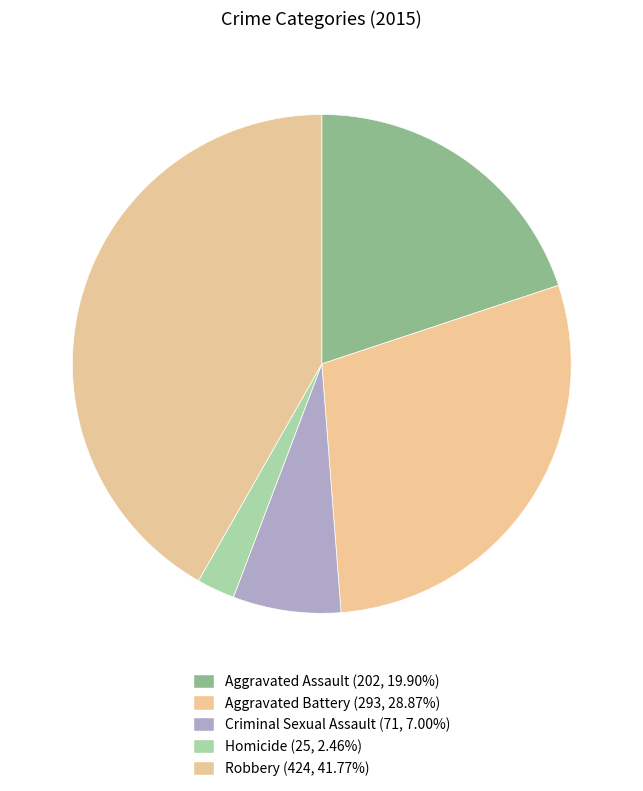

Does Criminal Sexual Assault account for over 50% of the chart?

No